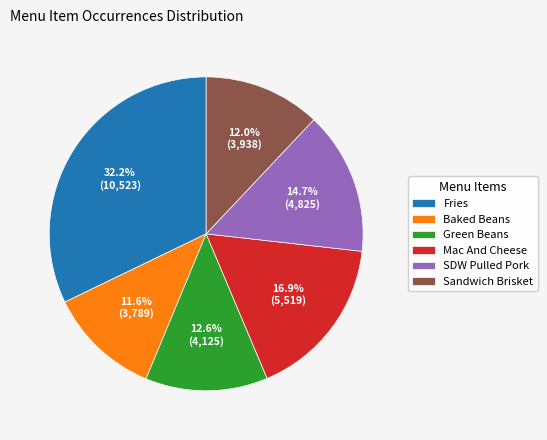

Combined, do Mac And Cheese and Baked Beans account for over 50%?

No